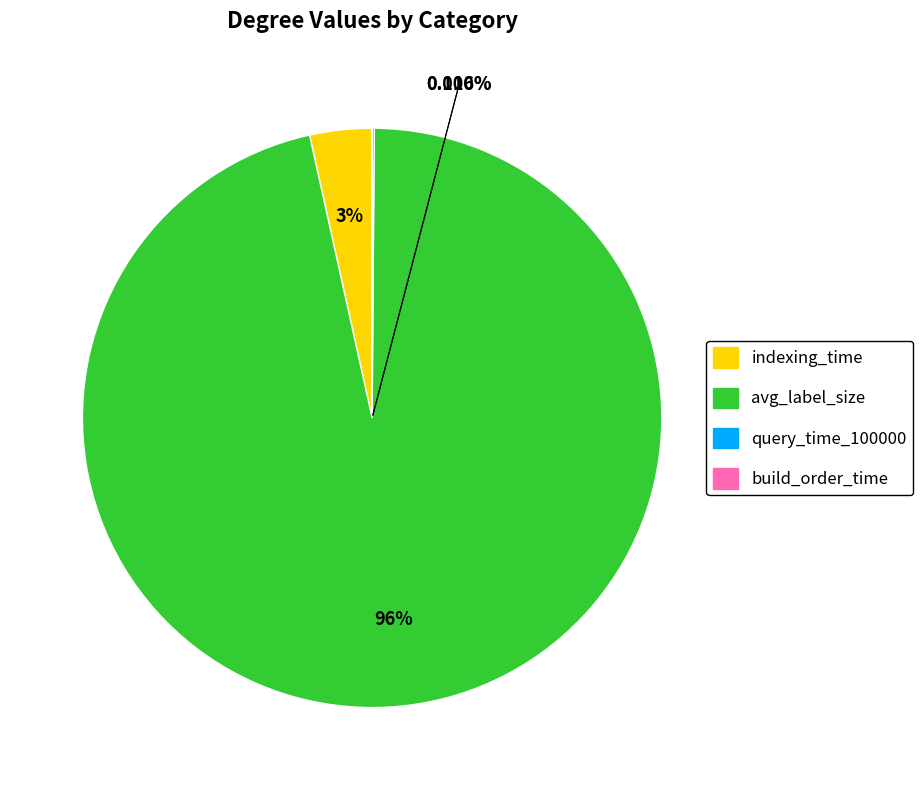

What is the change in value from query_time_100000 to build_order_time?

-10.9